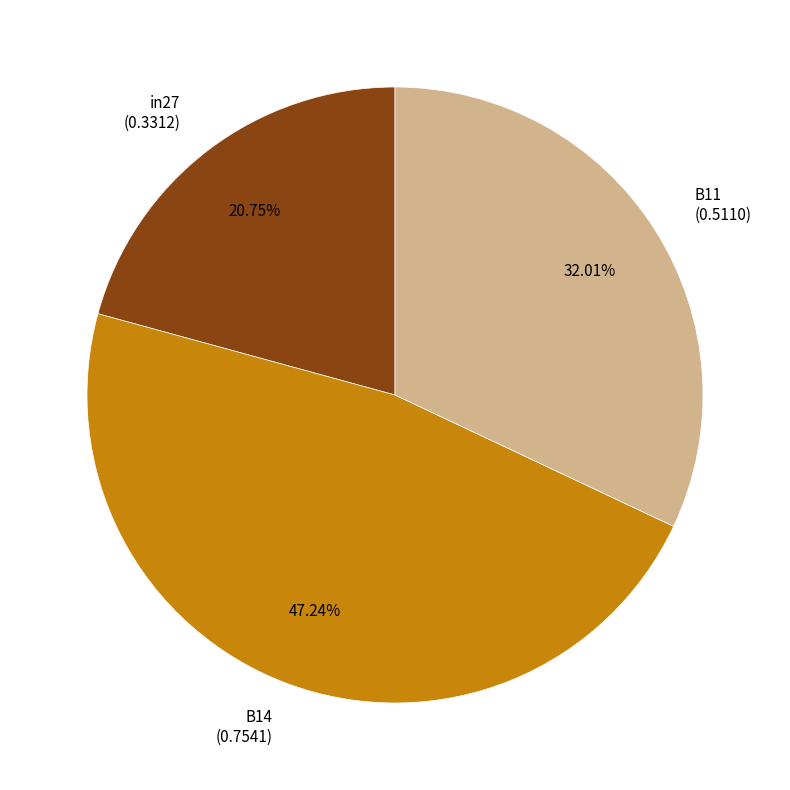

Is it true that B14 is 47% of the pie?

True